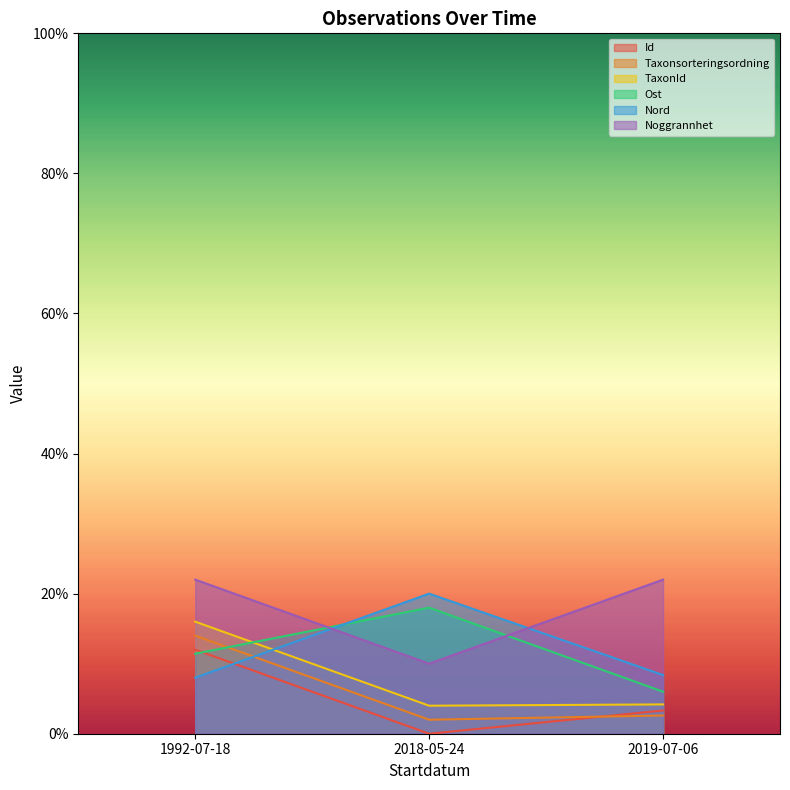

Is it true that Nord equals 8.4 at 2019-07-06?

True